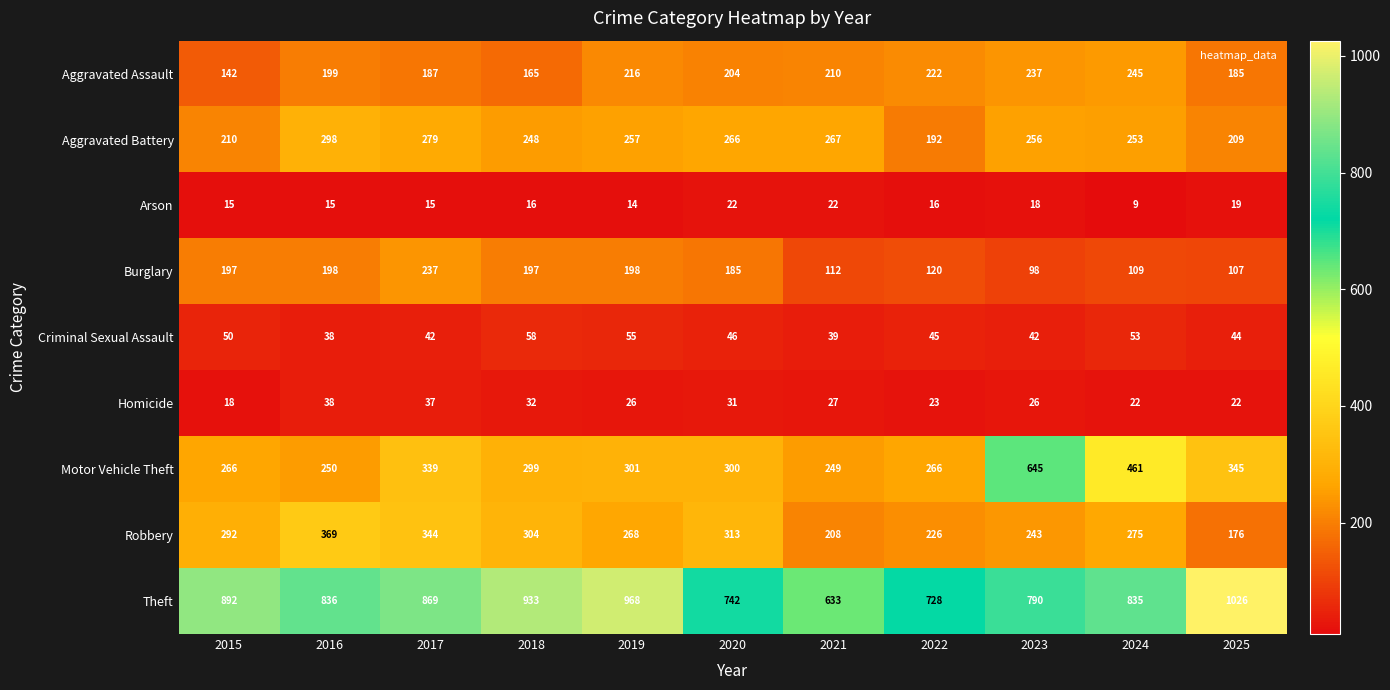

What is the total value across all series at 2023?

2355